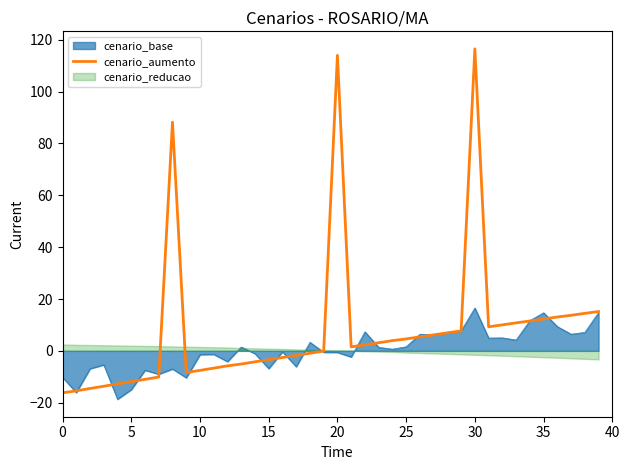

The cenario_base series shows 26.8 at 30. True or false?

False